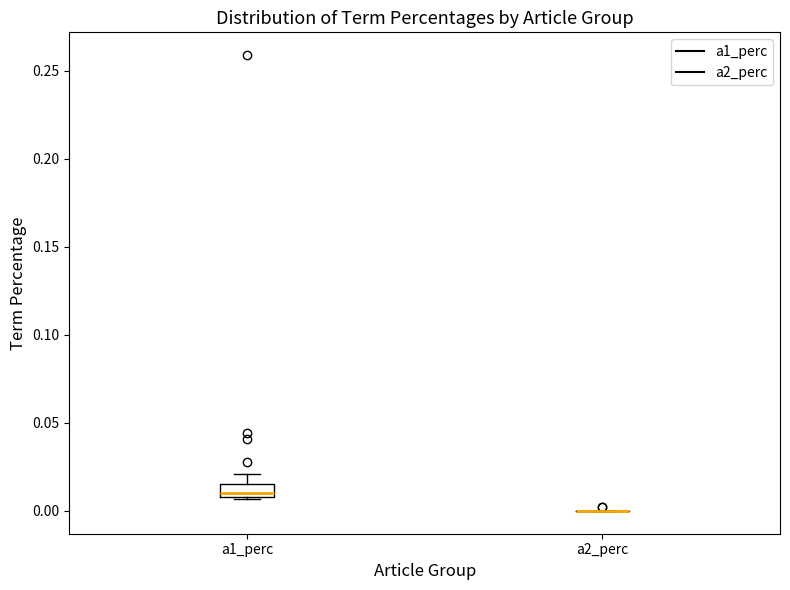

Where is the lower edge of the box for a1_perc on the y-axis? The values are not printed on the chart, so give them approximately, as read against the axis.

0.010